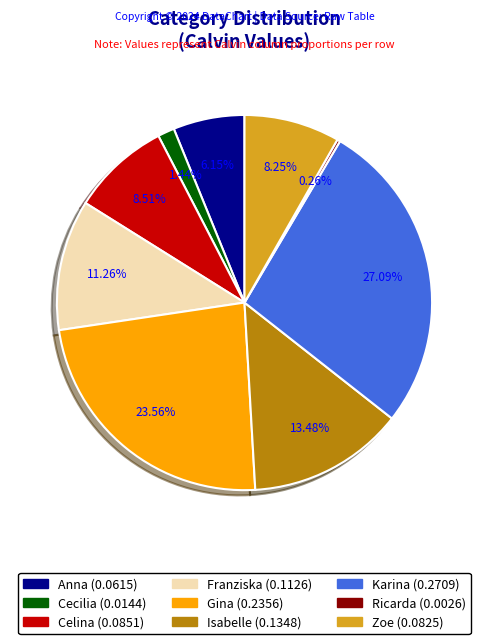

Is there any slice that represents more than half of the pie?

No